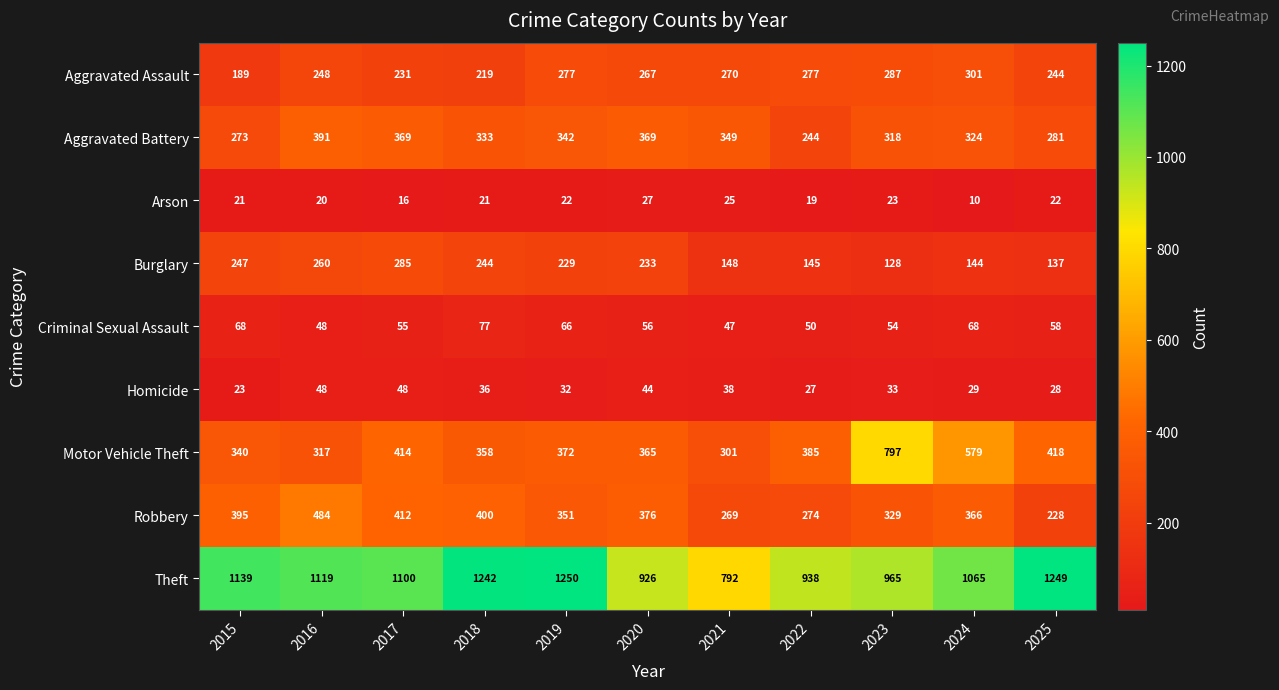

Which series has the largest range (max minus min)?

Motor Vehicle Theft